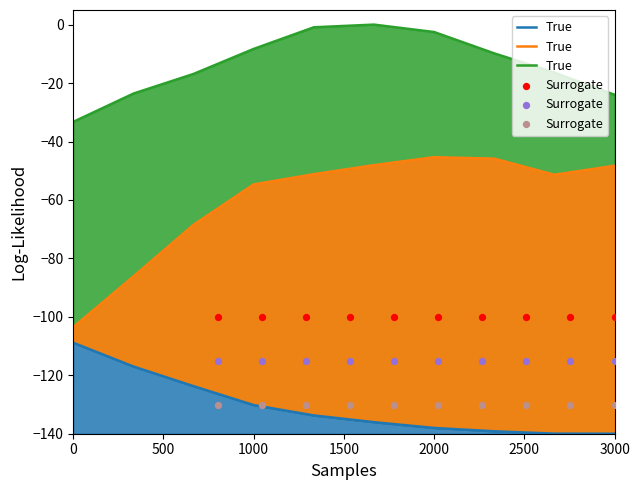

What are all the series names shown in the legend?

True, Surrogate